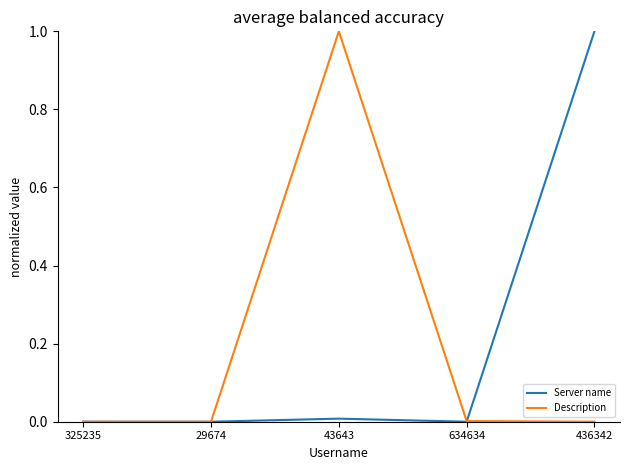

The Description series shows 1.0 at 43643. True or false?

True